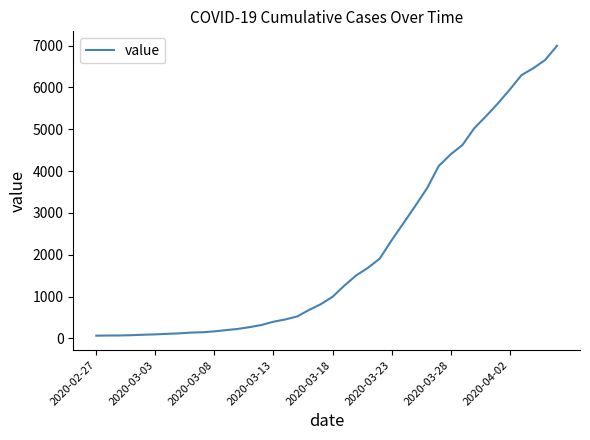

What is the difference between the maximum and minimum values?

6931